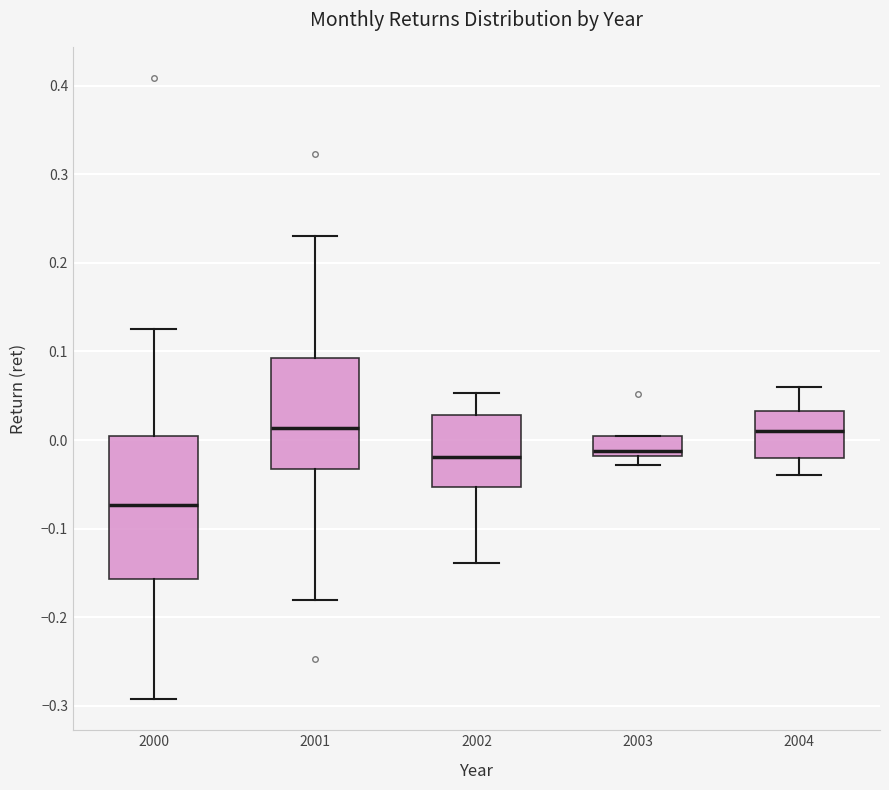

Which box is the tallest, from its lower edge to its upper edge?

2000